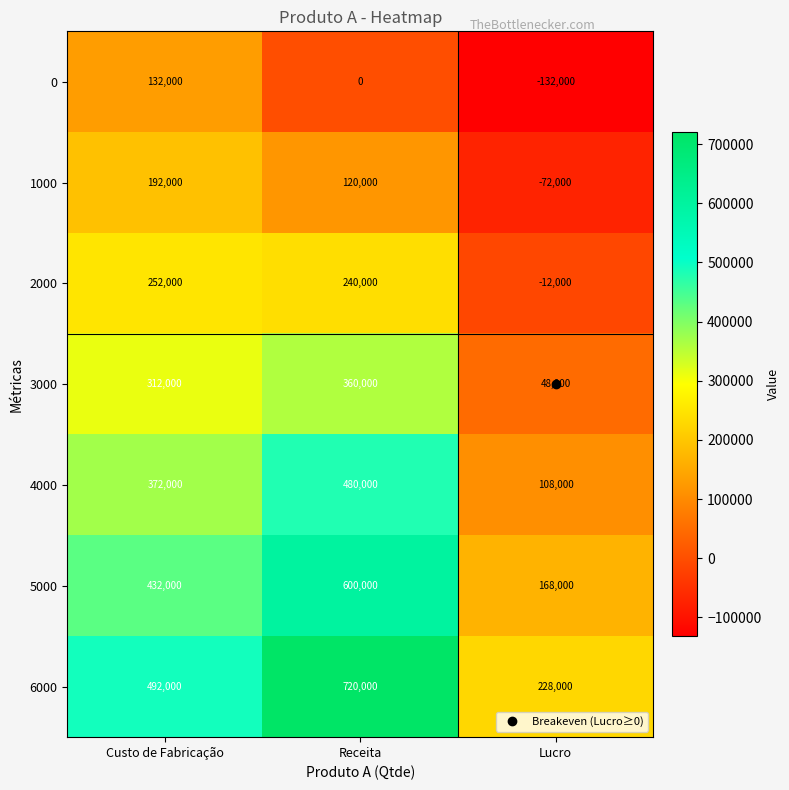

The value of 5000 at Receita is 600000. True or false?

True